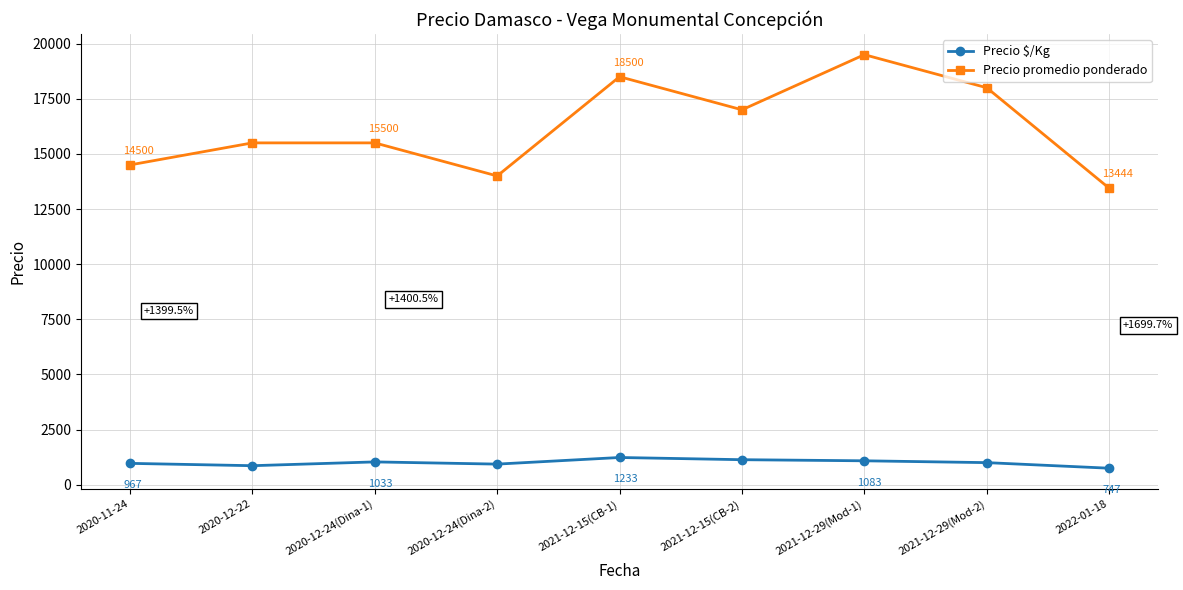

True or false: Precio promedio ponderado and Precio $/Kg cross at least once.

False